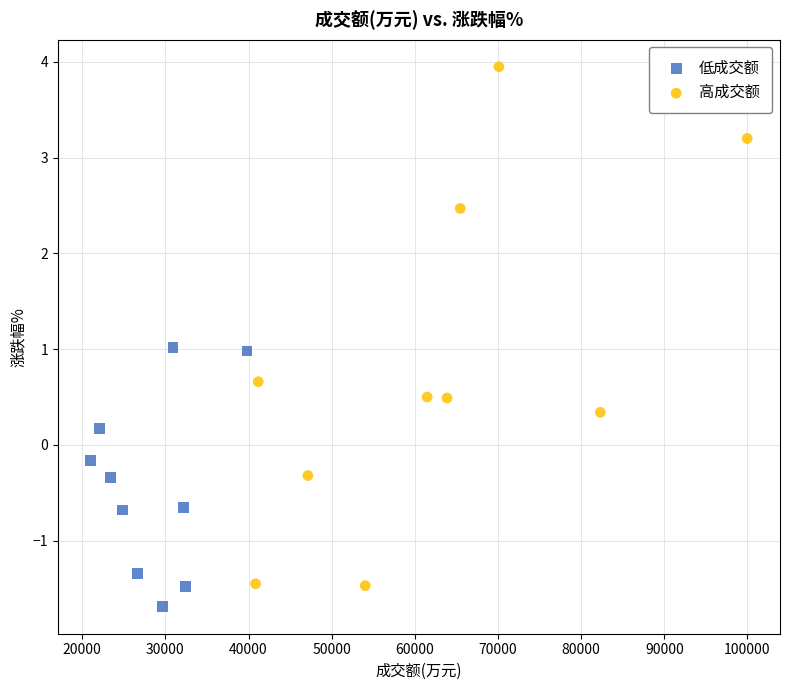

Which series reaches the maximum Y coordinate?

高成交额